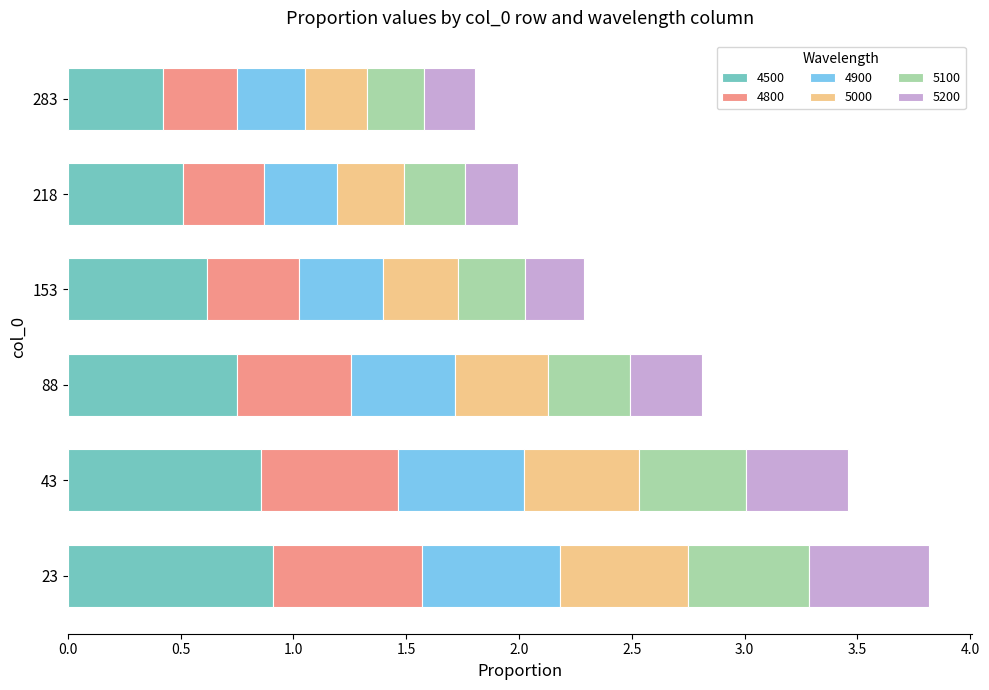

What is the total value across all series at 23?

3.8